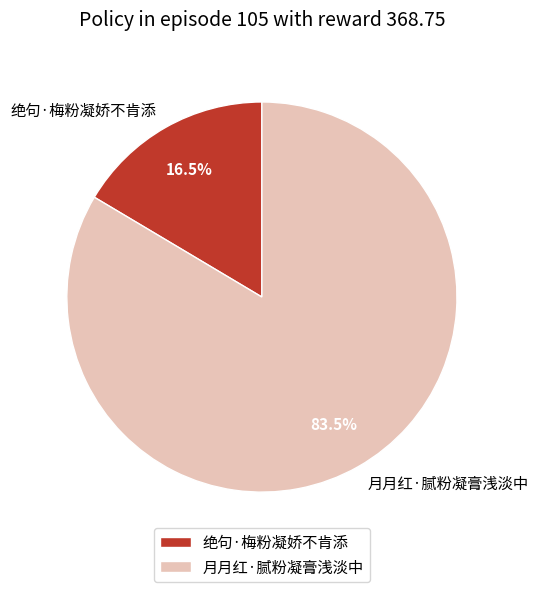

To the nearest percent, what is the combined percentage of 绝句·梅粉凝娇不肯添 and 月月红·腻粉凝膏浅淡中?

100%